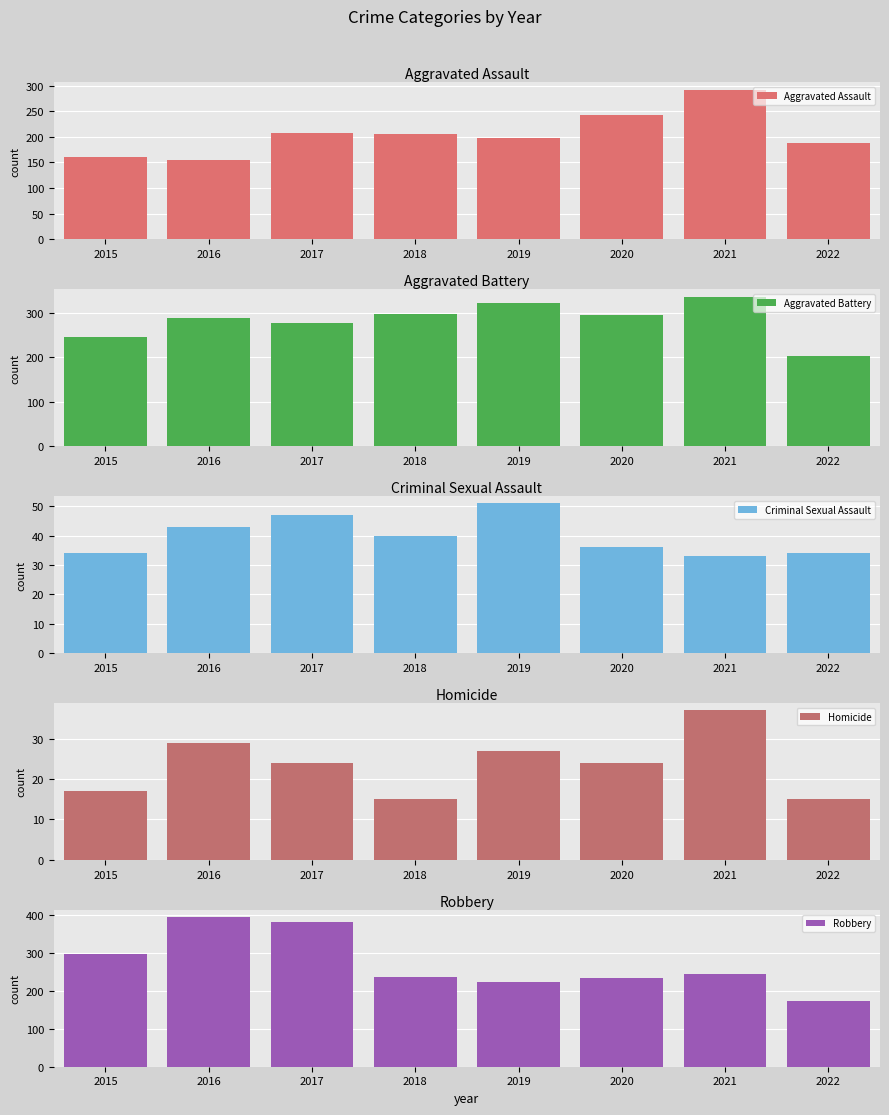

At which label does Robbery first exceed 244?

2015